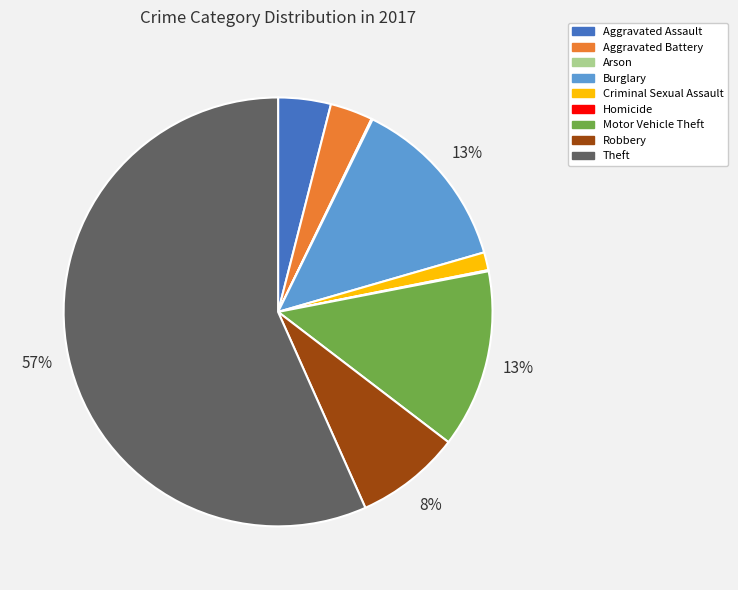

The Aggravated Battery slice represents 9% of the pie. True or false?

False